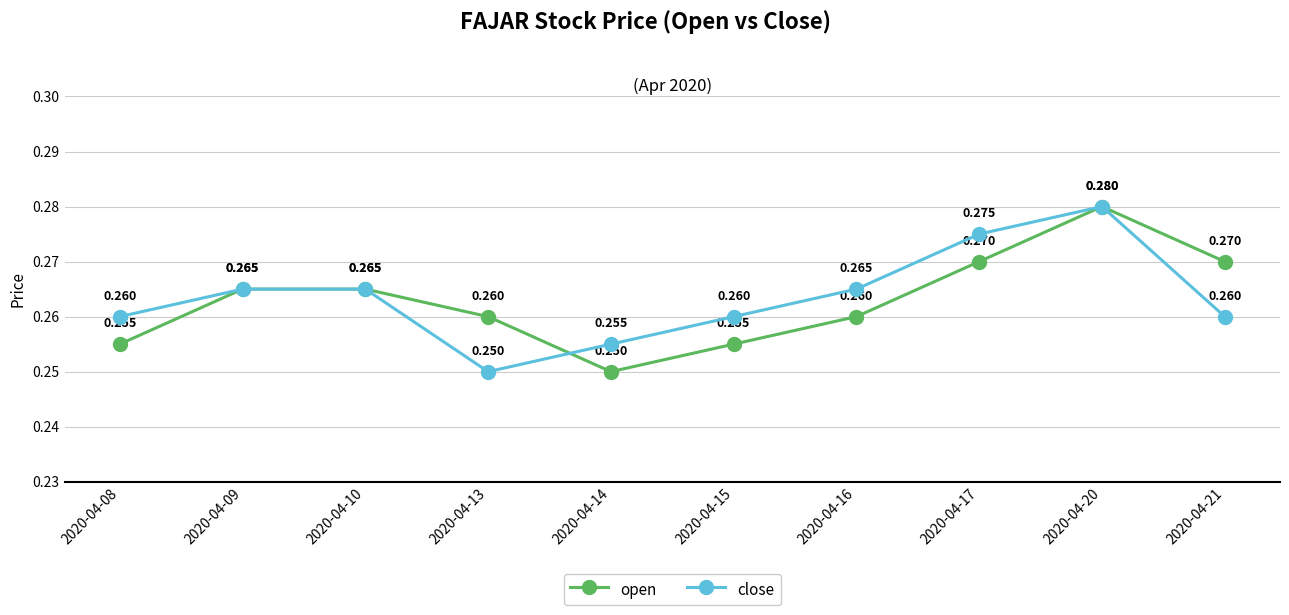

True or false: open has more than 2 interior local peaks.

False